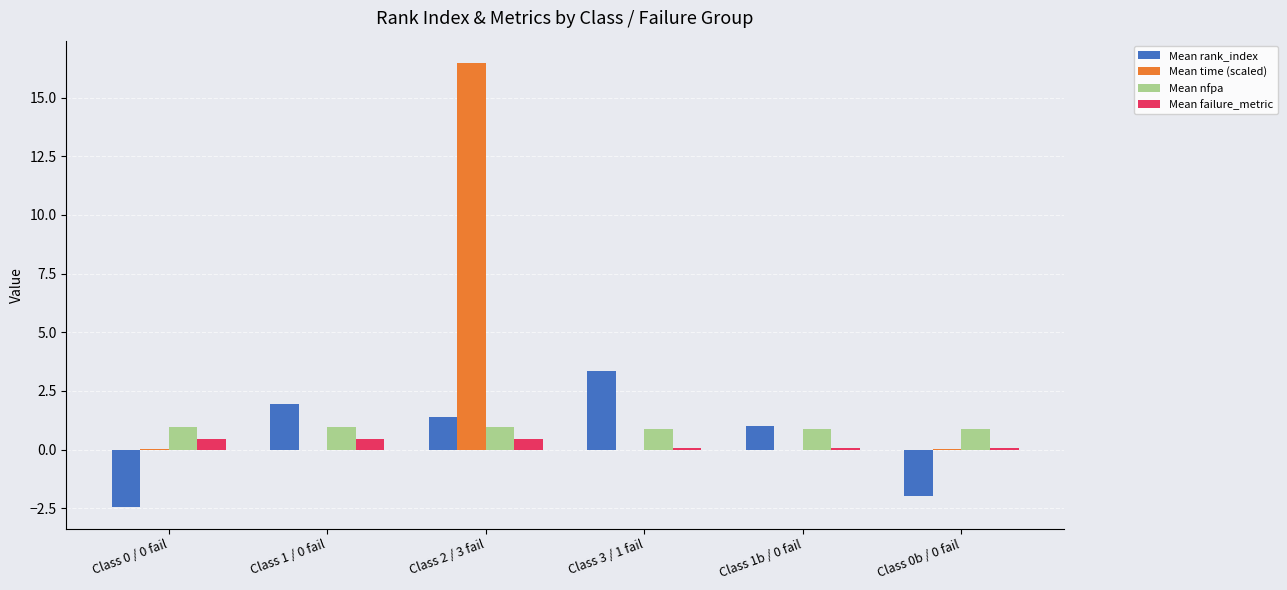

Which series has the largest total across all categories?

Mean time (scaled)